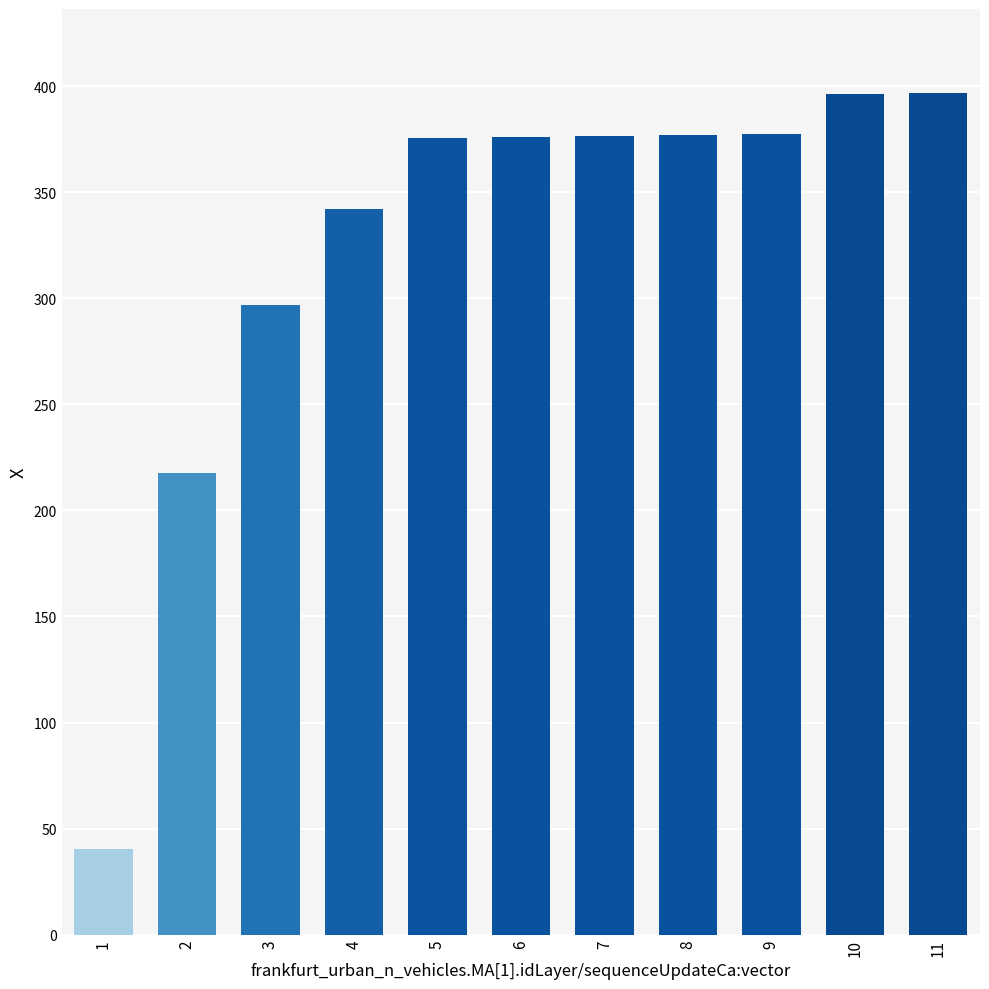

What is the sum of the values at 10 and 11?

793.0